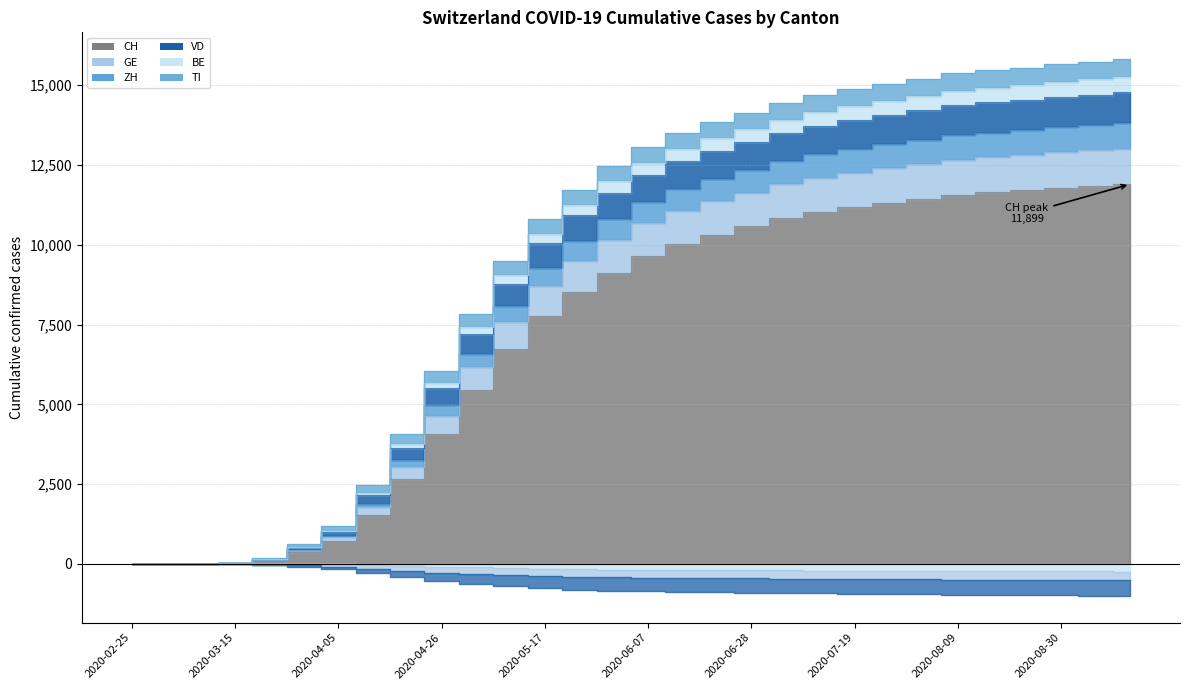

What is the label of the 7th point from the left?

2020-04-05